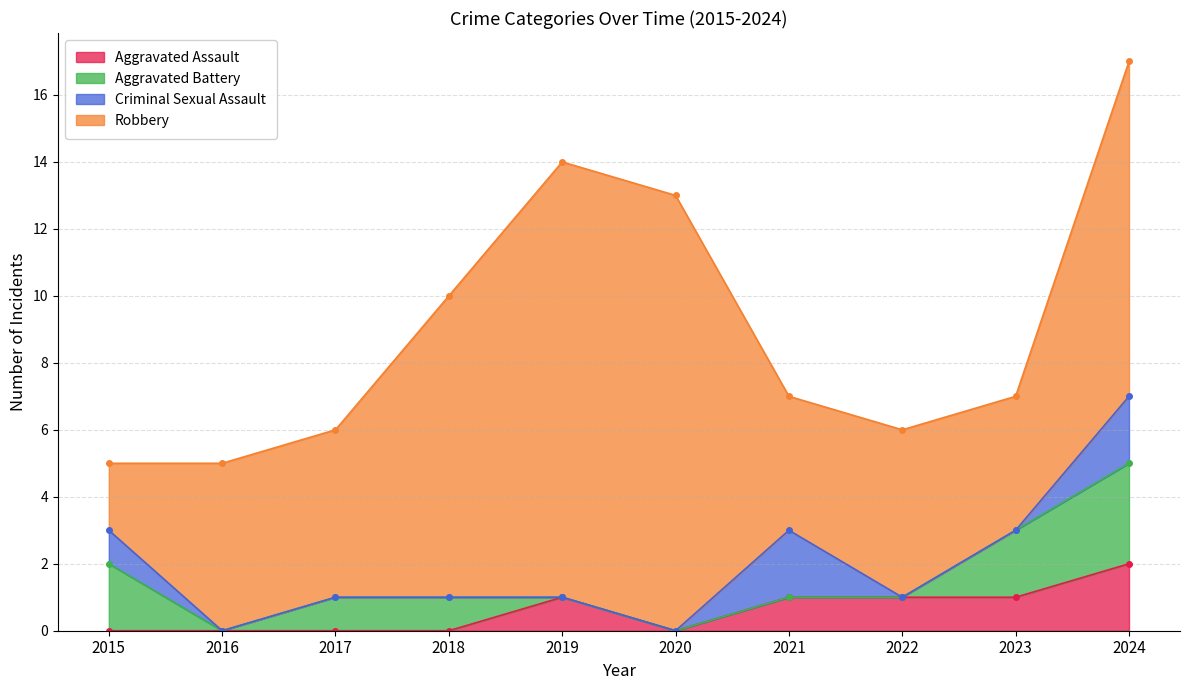

Reading right to left, list all the values displayed in this chart.

Aggravated Assault: 2024=2	2023=1	2022=1	2021=1	2020=0	2019=1	2018=0	2017=0	2016=0	2015=0
Aggravated Battery: 2024=3	2023=2	2022=0	2021=0	2020=0	2019=0	2018=1	2017=1	2016=0	2015=2
Criminal Sexual Assault: 2024=2	2023=0	2022=0	2021=2	2020=0	2019=0	2018=0	2017=0	2016=0	2015=1
Robbery: 2024=10	2023=4	2022=5	2021=4	2020=13	2019=13	2018=9	2017=5	2016=5	2015=2